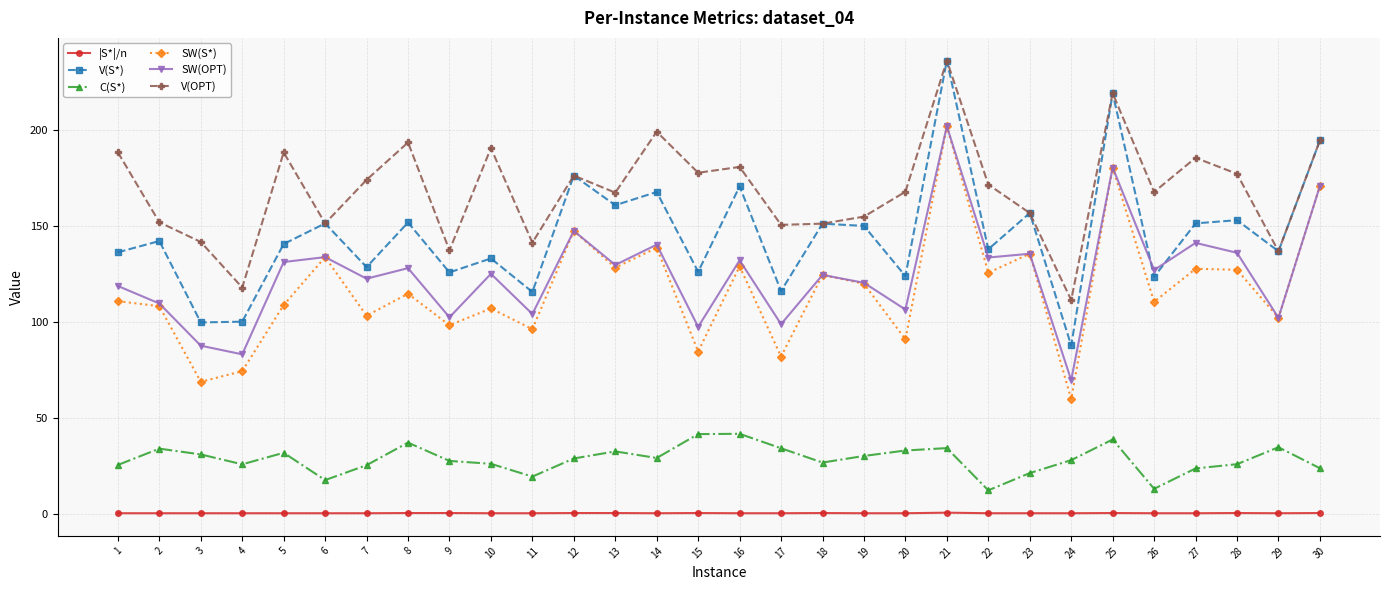

At which label is V(OPT) closest to 173?

7